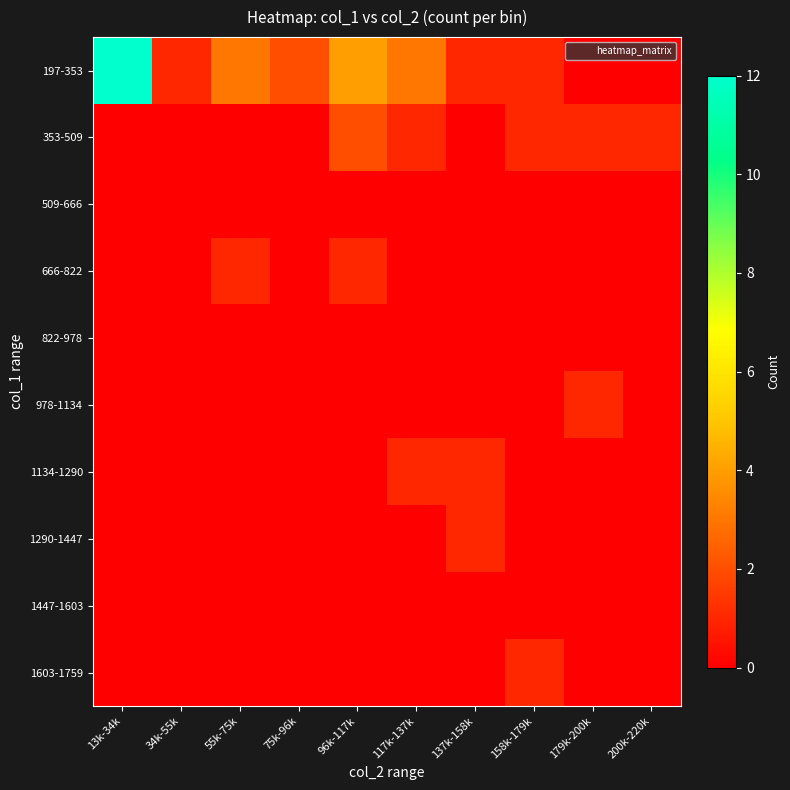

What is the maximum value shown in the chart?

12